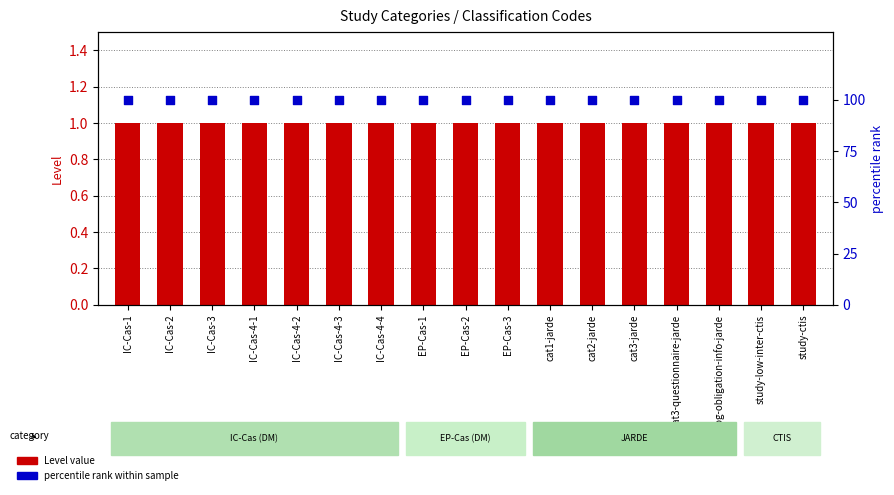

Which series has the largest total across all categories?

percentile rank within sample